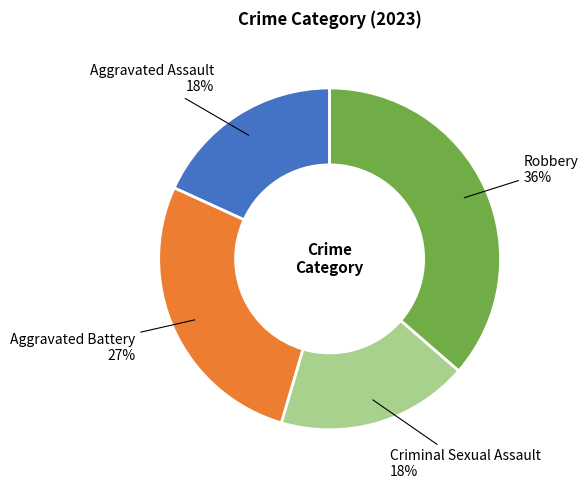

Is it true that Aggravated Battery is 1% of the pie?

False